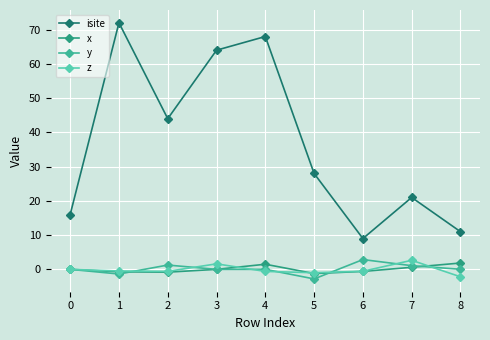

What is the sum of the z values at 1 and 7?

2.2